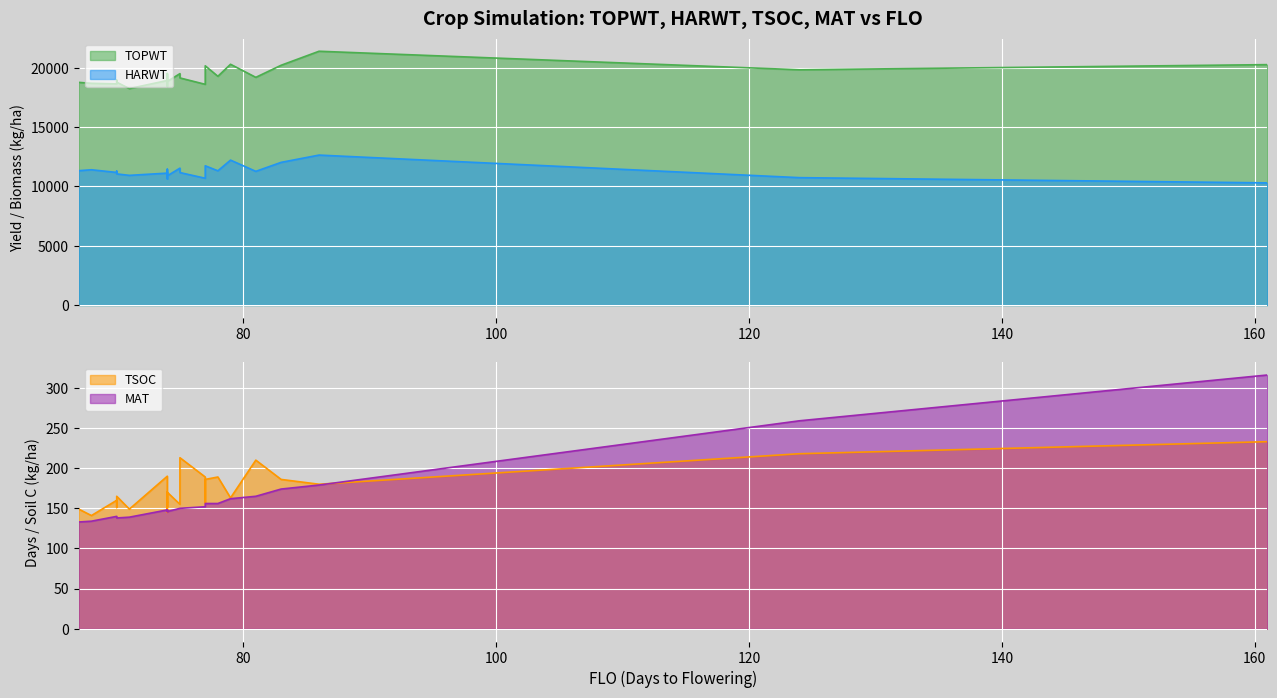

What is the difference between the highest and lowest values at 70?

18821